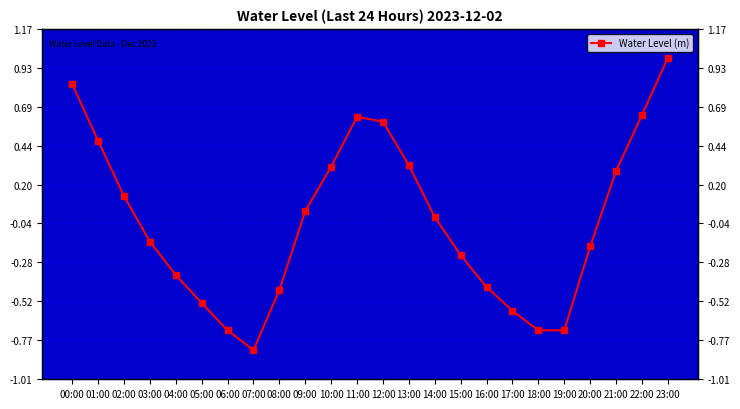

List the labels in order of value, smallest first.

07:00, 06:00, 18:00, 19:00, 17:00, 05:00, 08:00, 16:00, 04:00, 15:00, 20:00, 03:00, 14:00, 09:00, 02:00, 21:00, 10:00, 13:00, 01:00, 12:00, 11:00, 22:00, 00:00, 23:00